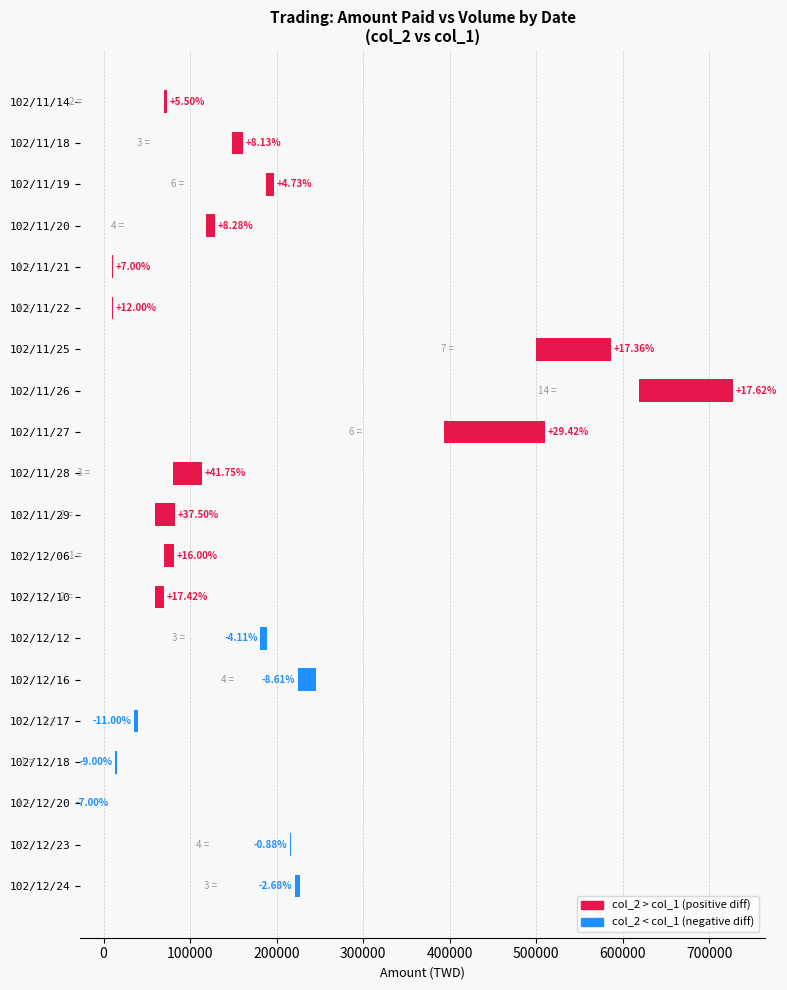

How many values are above zero?

13